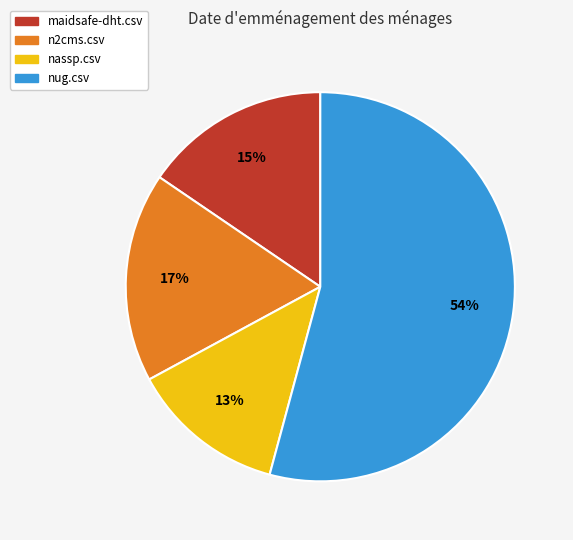

To the nearest percent, what percentage of the pie is n2cms.csv?

17%